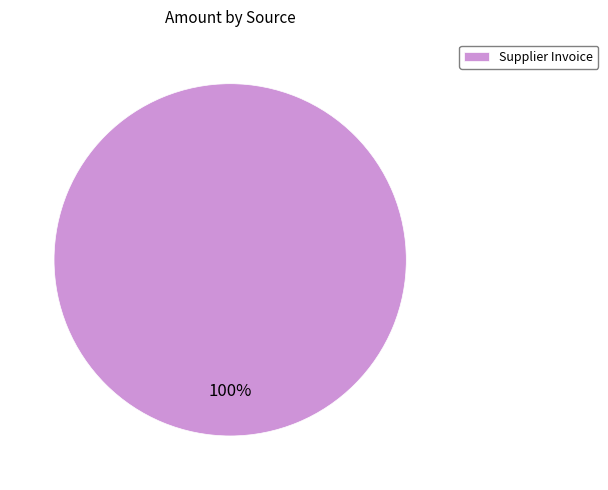

True or false: Supplier Invoice accounts for 94% of the total.

False